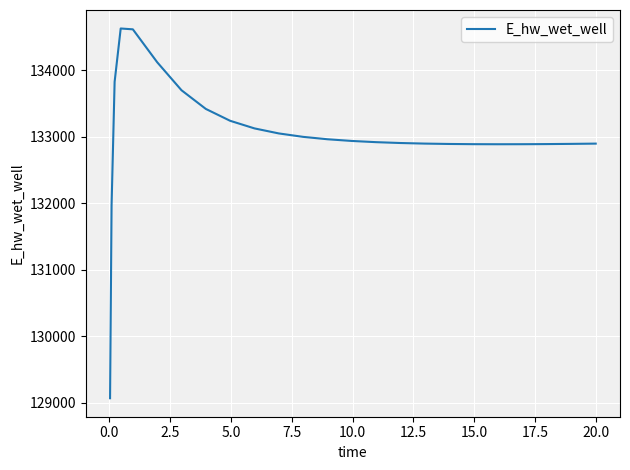

What is the greatest value displayed?

134628.2